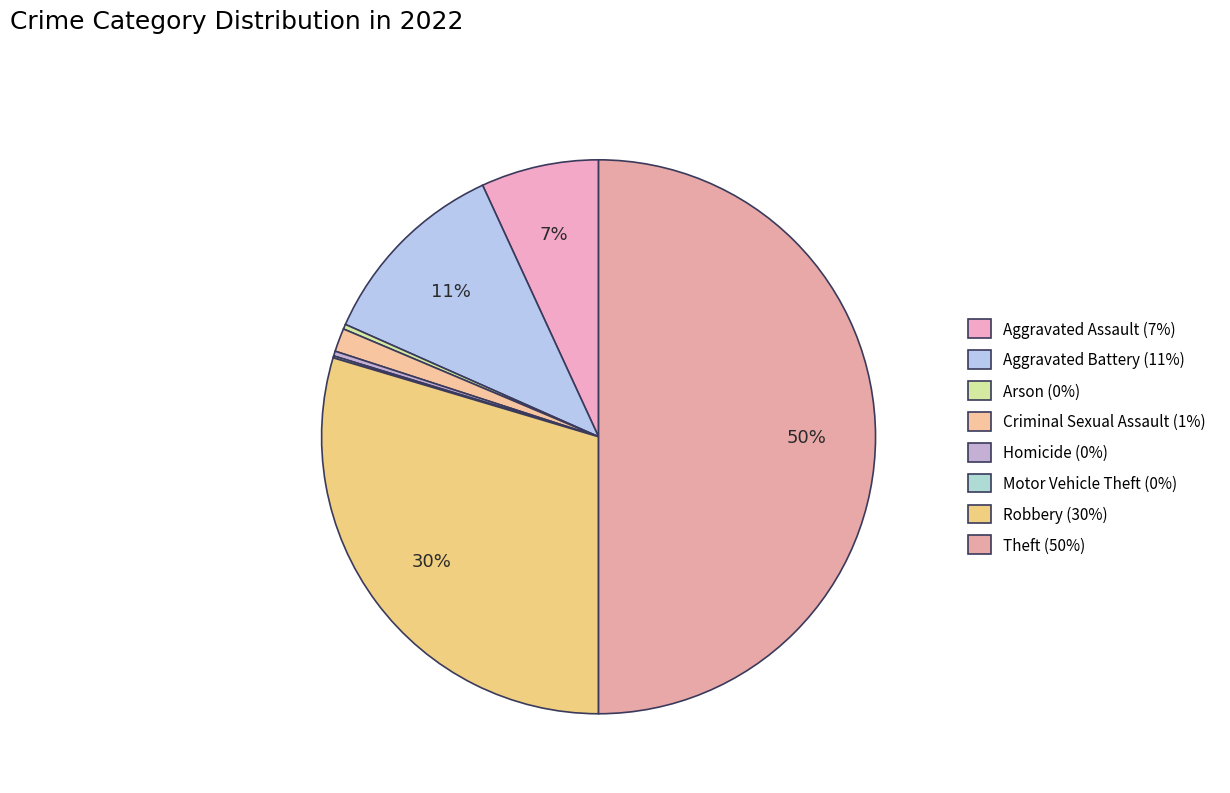

The Arson slice represents 0% of the pie. True or false?

True